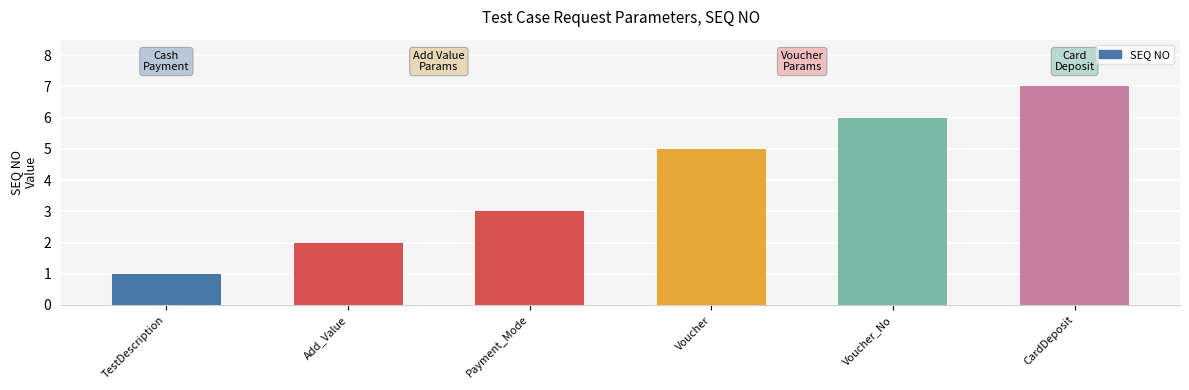

What is the greatest value displayed?

7